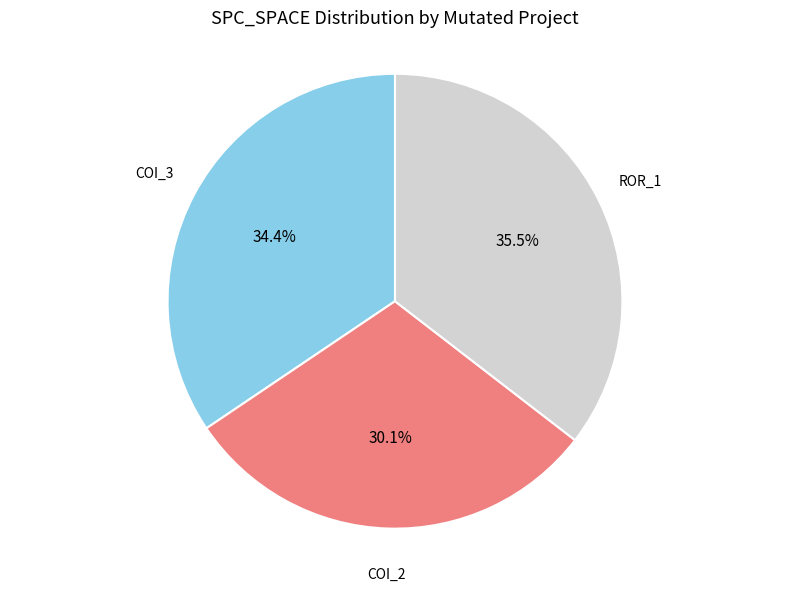

Is there a majority slice in this chart?

No